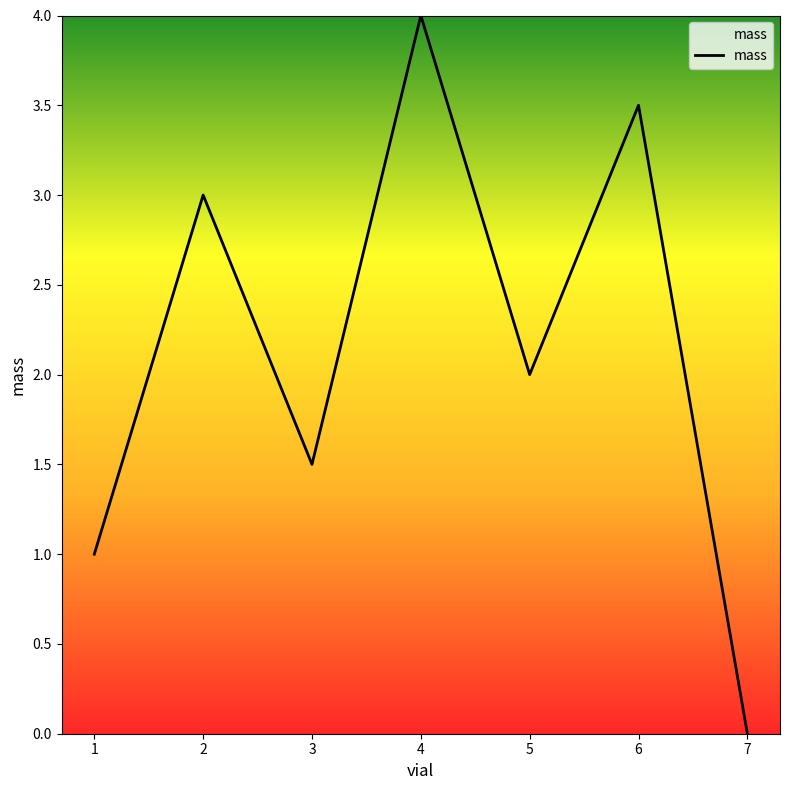

Reading left to right, transcribe all the data shown in this chart.

1=1.0	2=3.0	3=1.5	4=4.0	5=2.0	6=3.5	7=0.0